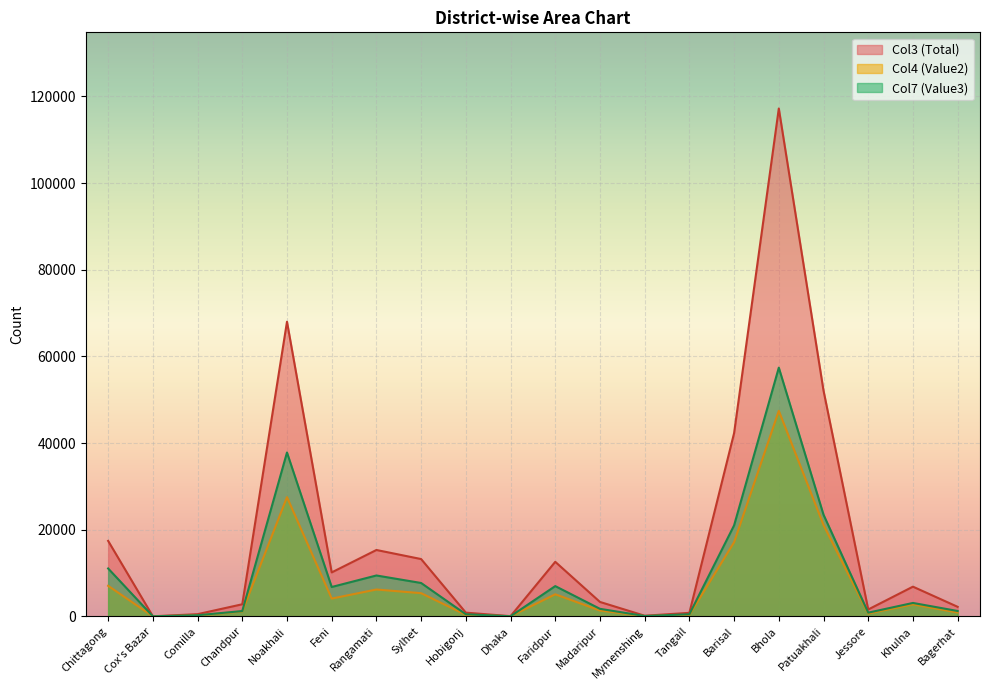

How many lines are shown in the chart?

3